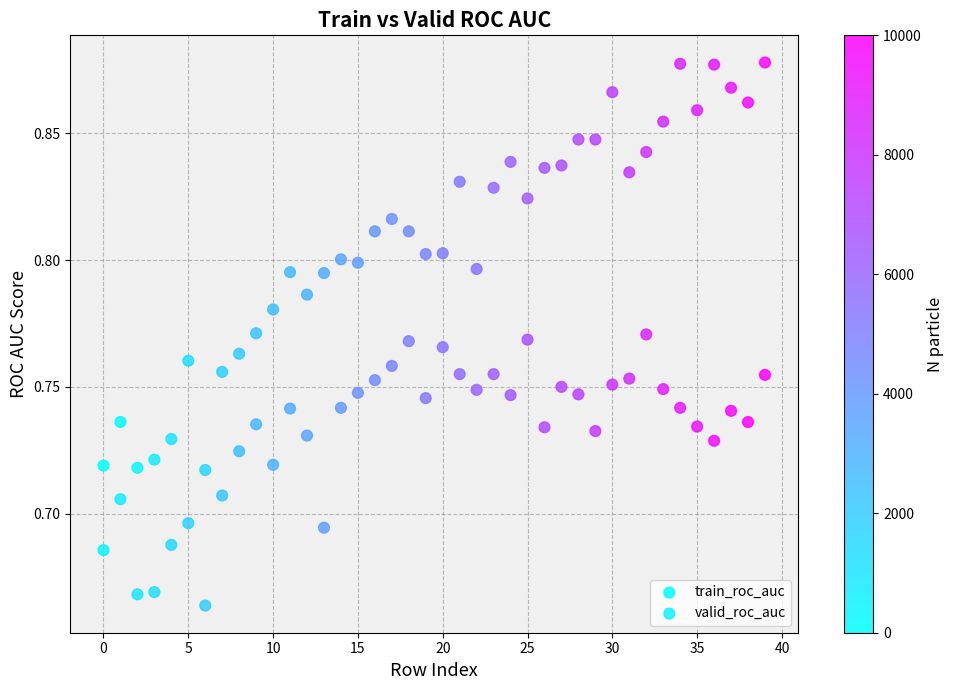

Which series has the widest spread of Y values?

train_roc_auc